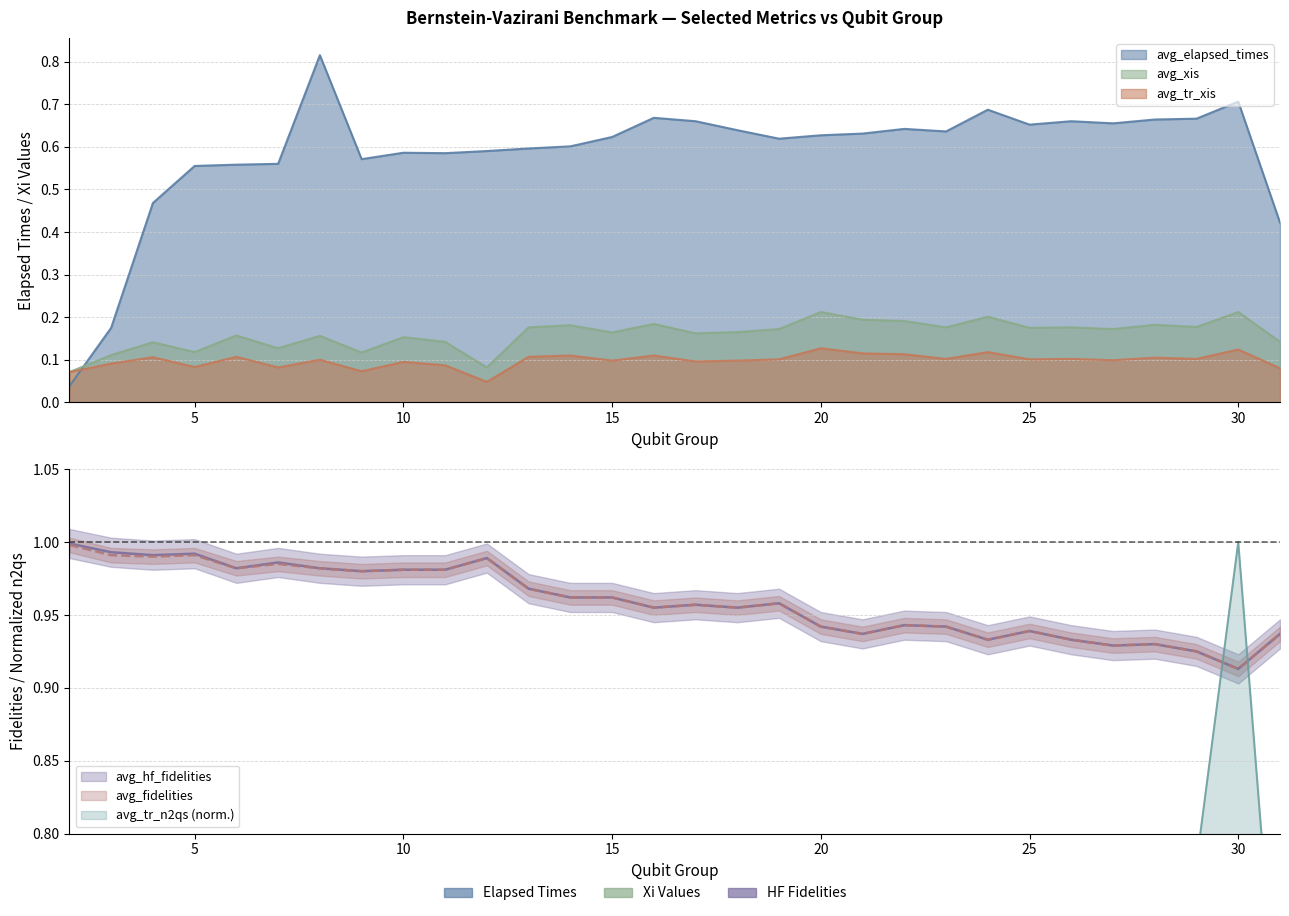

Reading right to left, what are all the values shown in this chart?

avg_elapsed_times: 0.4	0.7	0.7	0.7	0.7	0.7	0.7	0.7	0.6	0.6	0.6	0.6	0.6	0.6	0.7	0.7	0.6	0.6	0.6	0.6	0.6	0.6	0.6	0.8	0.6	0.6	0.6	0.5	0.2	0.0
avg_xis: 0.1	0.2	0.2	0.2	0.2	0.2	0.2	0.2	0.2	0.2	0.2	0.2	0.2	0.2	0.2	0.2	0.2	0.2	0.2	0.1	0.1	0.2	0.1	0.2	0.1	0.2	0.1	0.1	0.1	0.1
avg_tr_xis: 0.1	0.1	0.1	0.1	0.1	0.1	0.1	0.1	0.1	0.1	0.1	0.1	0.1	0.1	0.1	0.1	0.1	0.1	0.1	0.0	0.1	0.1	0.1	0.1	0.1	0.1	0.1	0.1	0.1	0.1
avg_hf_fidelities: 0.9	0.9	0.9	0.9	0.9	0.9	0.9	0.9	0.9	0.9	0.9	0.9	1.0	1.0	1.0	1.0	1.0	1.0	1.0	1.0	1.0	1.0	1.0	1.0	1.0	1.0	1.0	1.0	1.0	1.0
avg_fidelities: 0.9	0.9	0.9	0.9	0.9	0.9	0.9	0.9	0.9	0.9	0.9	0.9	1.0	1.0	1.0	1.0	1.0	1.0	1.0	1.0	1.0	1.0	1.0	1.0	1.0	1.0	1.0	1.0	1.0	1.0
avg_tr_n2qs: 0.6	1.0	0.8	0.8	0.7	0.7	0.7	0.8	0.6	0.7	0.6	0.7	0.5	0.5	0.4	0.5	0.4	0.4	0.4	0.1	0.2	0.2	0.2	0.2	0.1	0.2	0.1	0.1	0.1	0.0